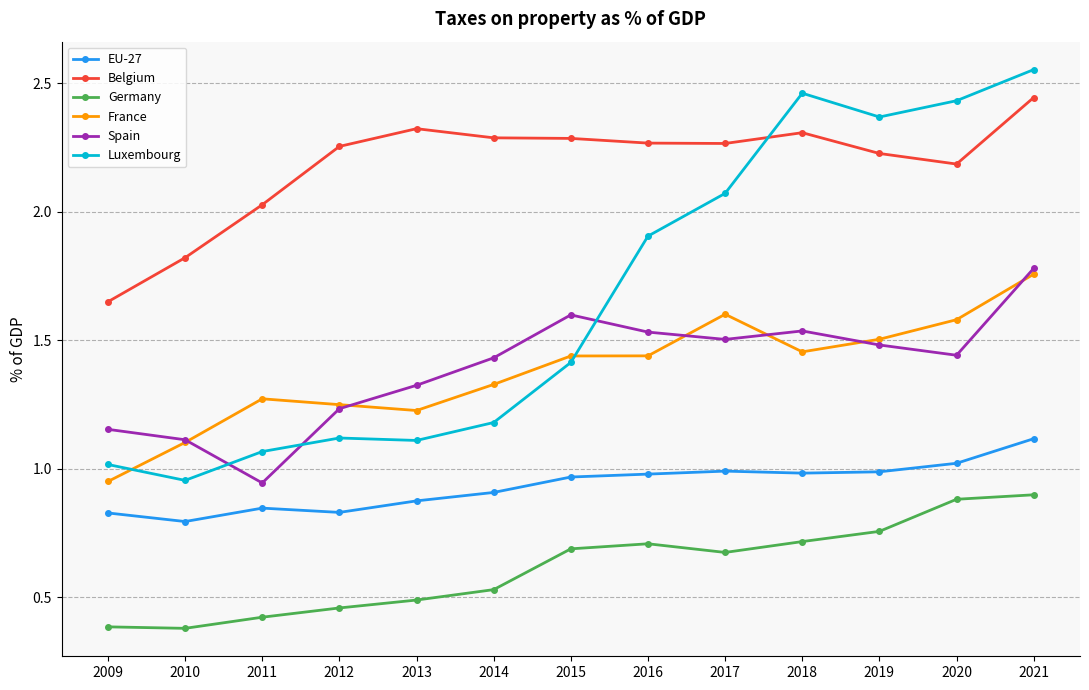

At 2017, list the series in order from smallest to largest.

Germany, EU-27, Spain, France, Luxembourg, Belgium